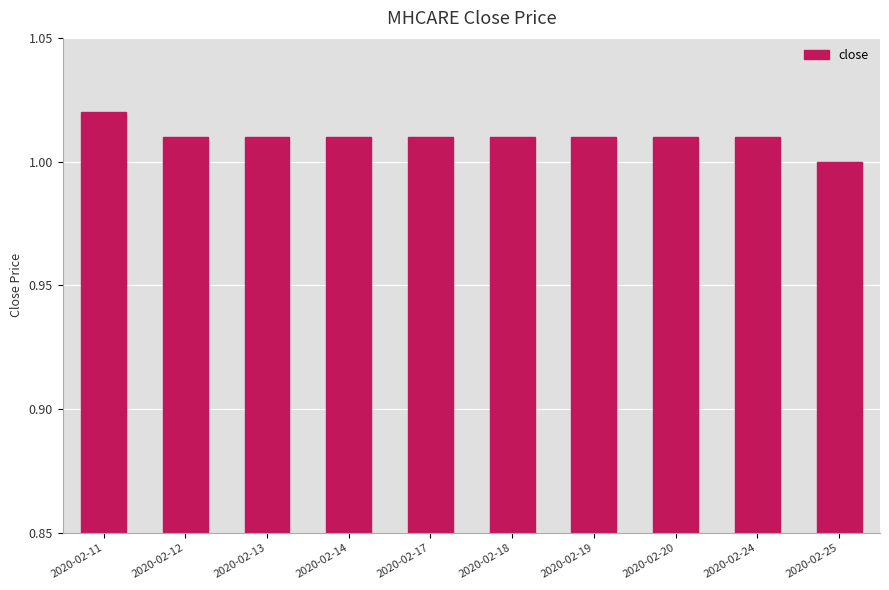

What is the sum of all values?

10.1